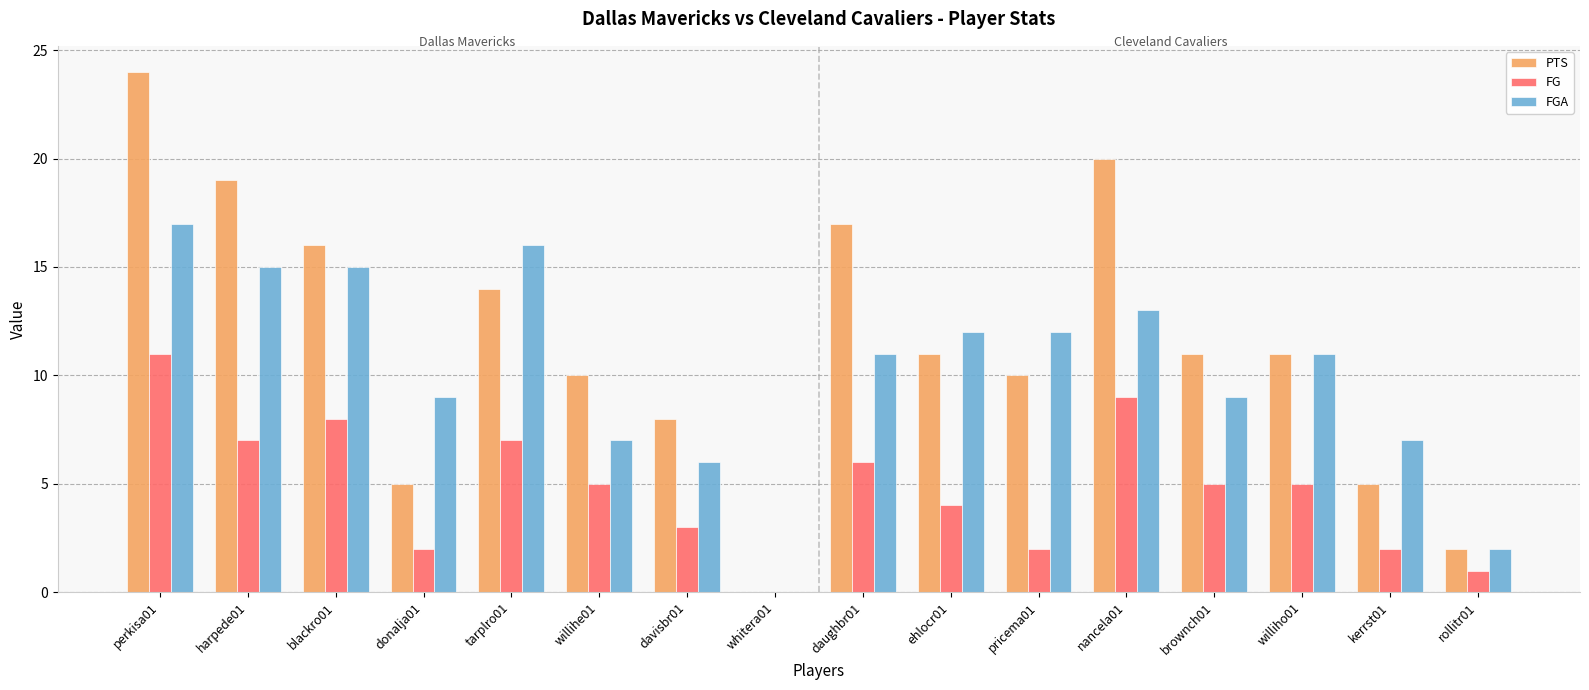

Is it true that FG equals 5 at willihe01?

True